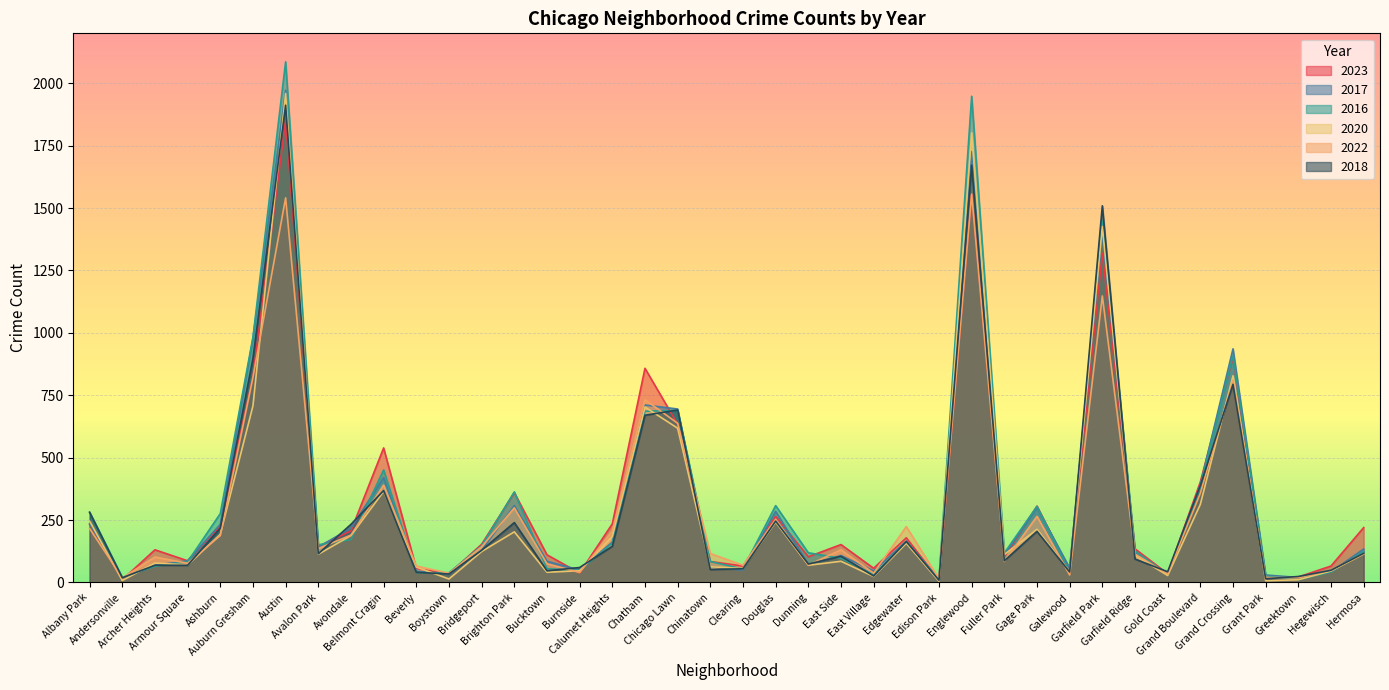

Is the value of 2022 at Hermosa greater than the value of 2016 at Galewood?

Yes